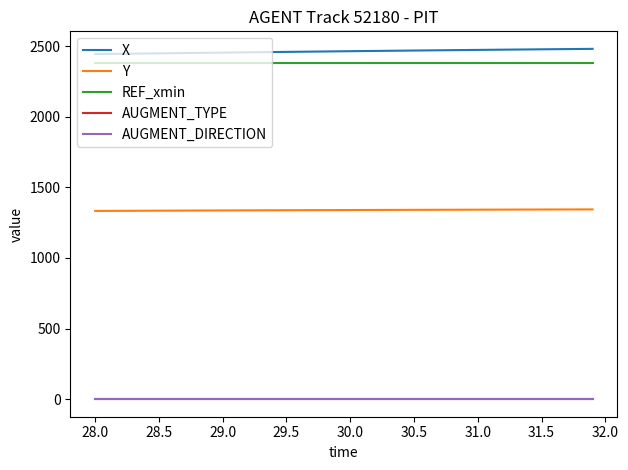

What is the maximum value for REF_xmin?

2382.9